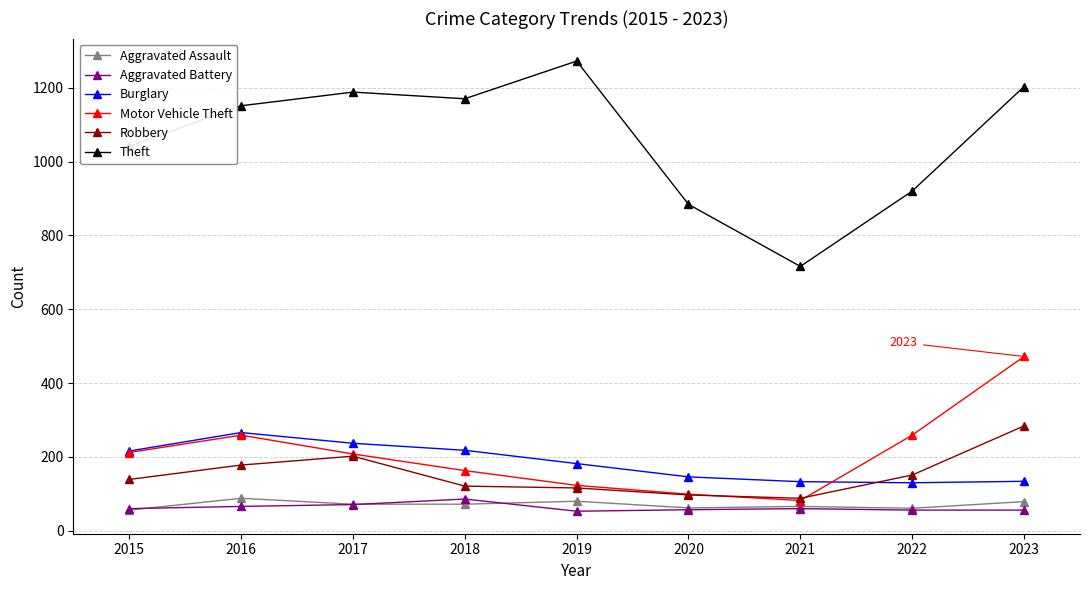

True or false: Burglary and Theft cross at least once.

False